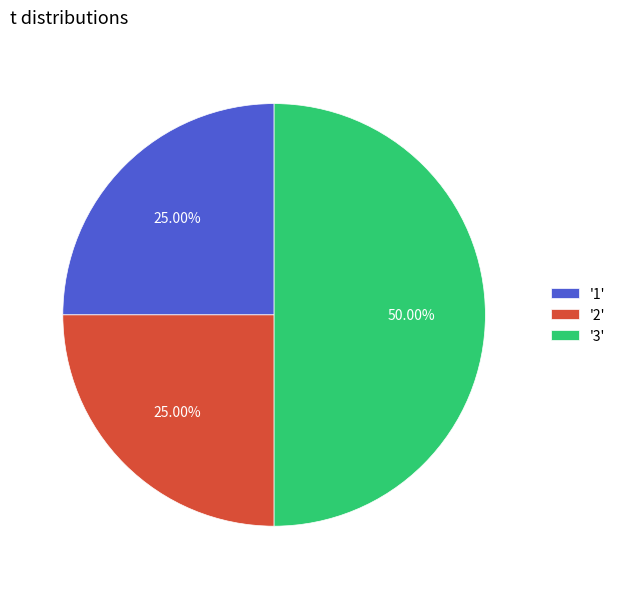

Does '1' represent more than half of the total?

No